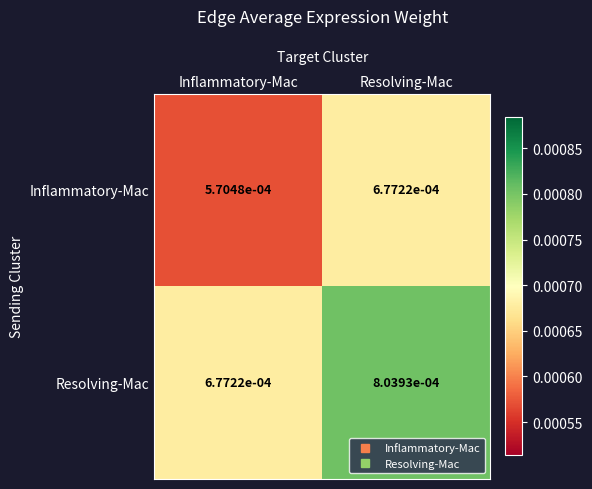

Count the number of data series in this chart.

2